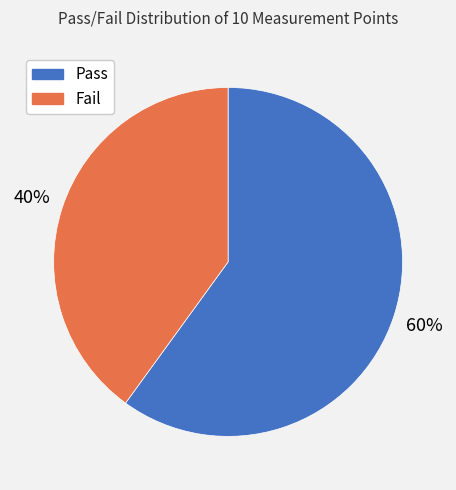

Does Fail represent more than half of the total?

No